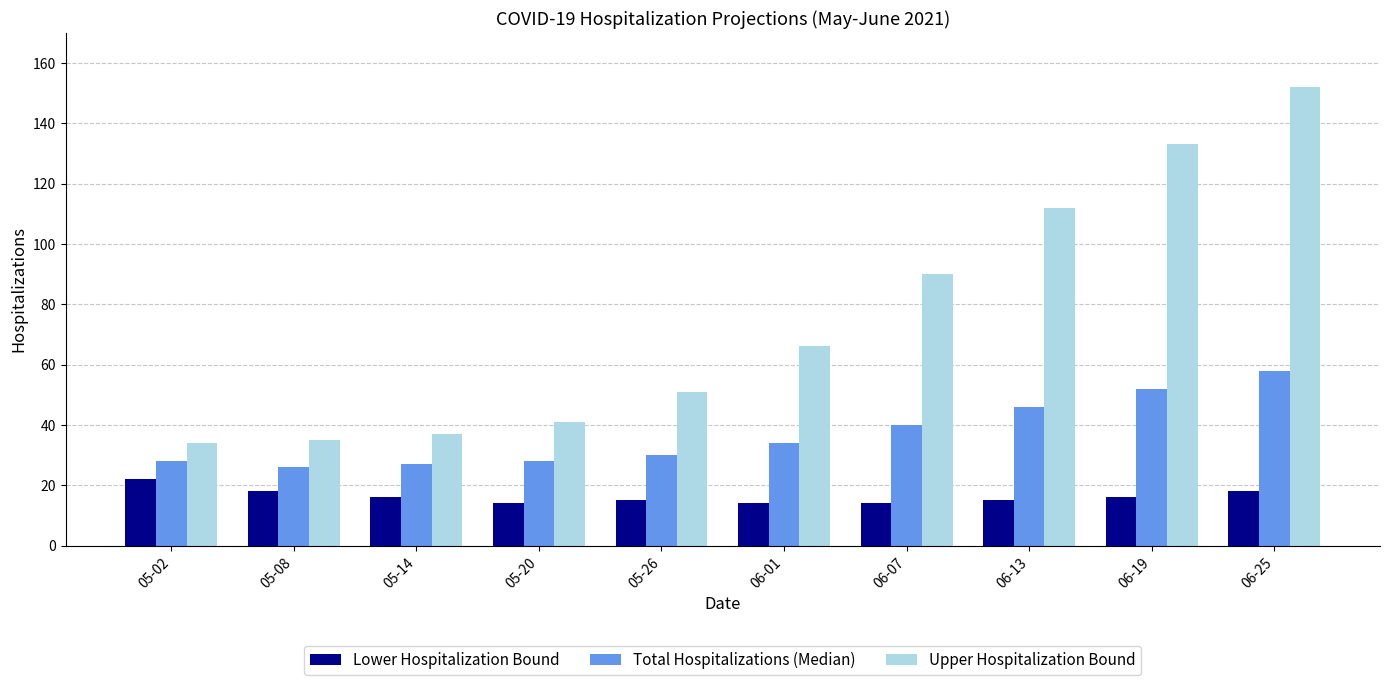

The value of Total Hospitalizations (Median) at 06-25 is 96. True or false?

False